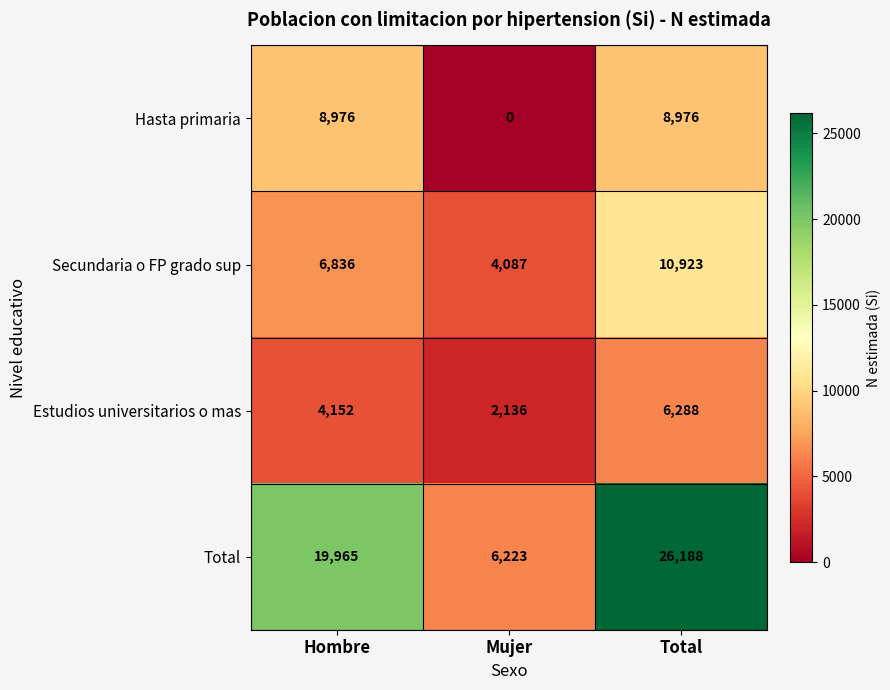

Read the Hasta primaria value at Total.

8976